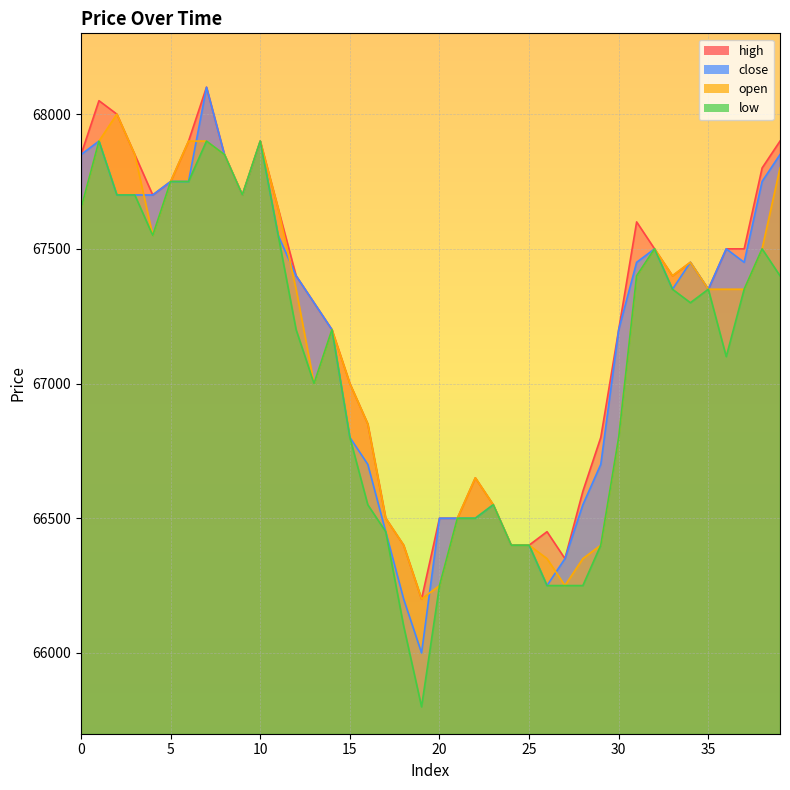

Count the number of data series in this chart.

4